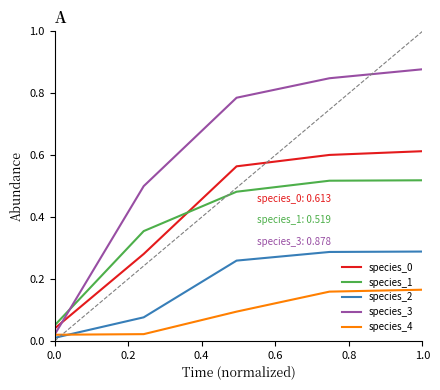

Which series has the largest total across all categories?

species_3